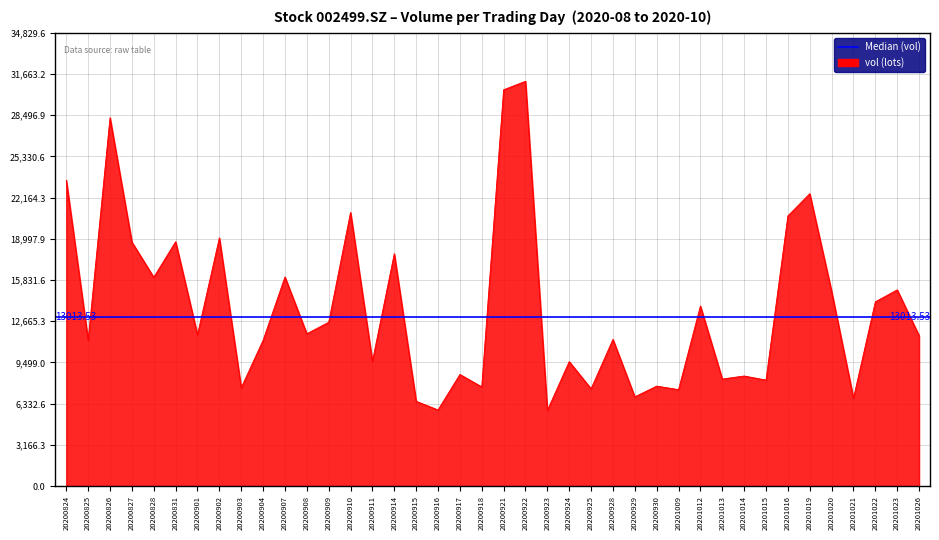

Rank the categories by value from highest to lowest.

20200922, 20200921, 20200826, 20200824, 20201019, 20200910, 20201016, 20200902, 20200831, 20200827, 20200914, 20200907, 20200828, 20201023, 20201020, 20201022, 20201012, 20200909, 20200908, 20200901, 20201026, 20200928, 20200825, 20200904, 20200911, 20200924, 20200917, 20201014, 20201013, 20201015, 20200930, 20200918, 20200903, 20200925, 20201009, 20200929, 20201021, 20200915, 20200916, 20200923